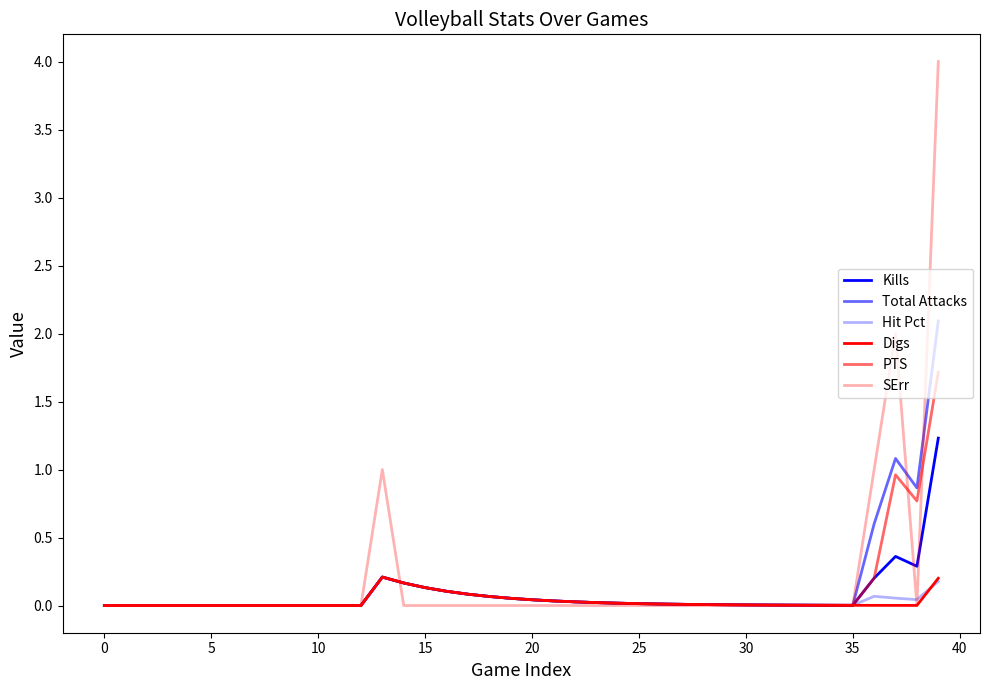

Does the chart display data point markers on the line(s)?

No